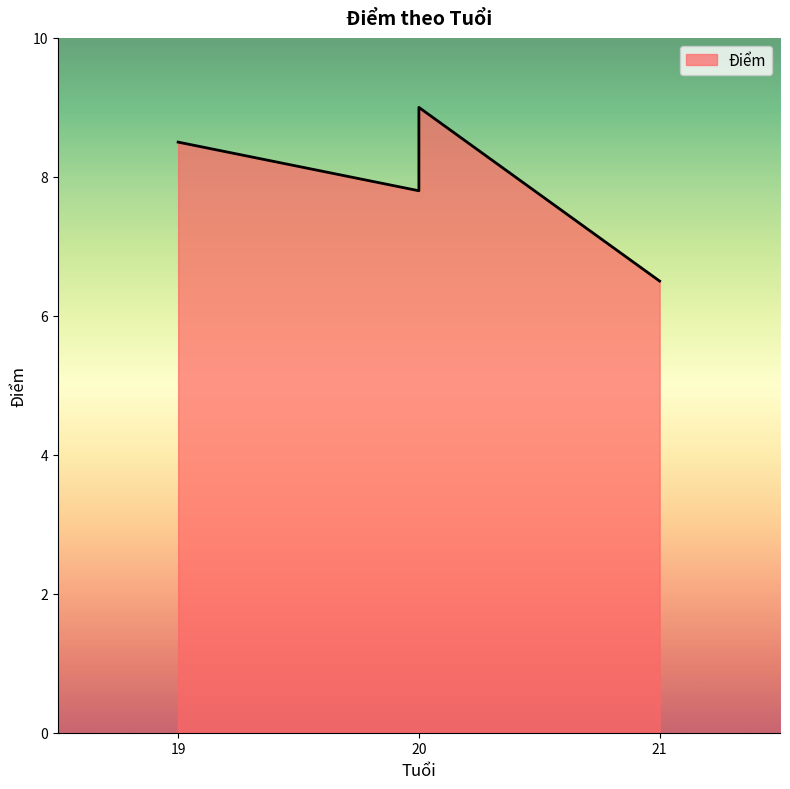

What is the difference between the maximum and minimum values?

2.5